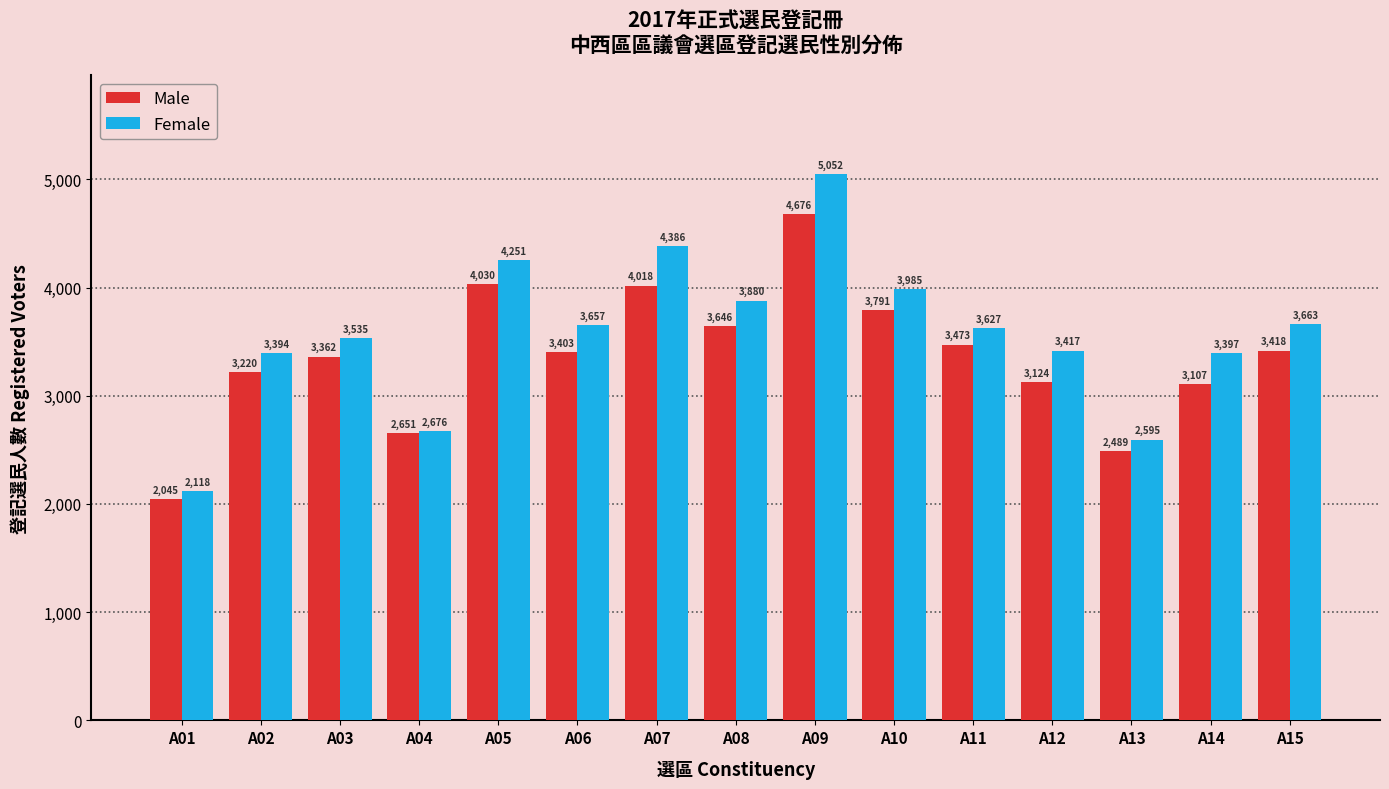

What is the greatest value displayed?

5052